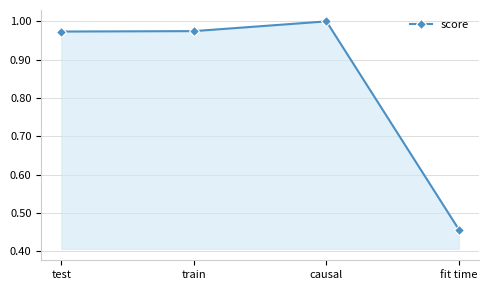

What is the change in value from causal to fit time?

-0.5